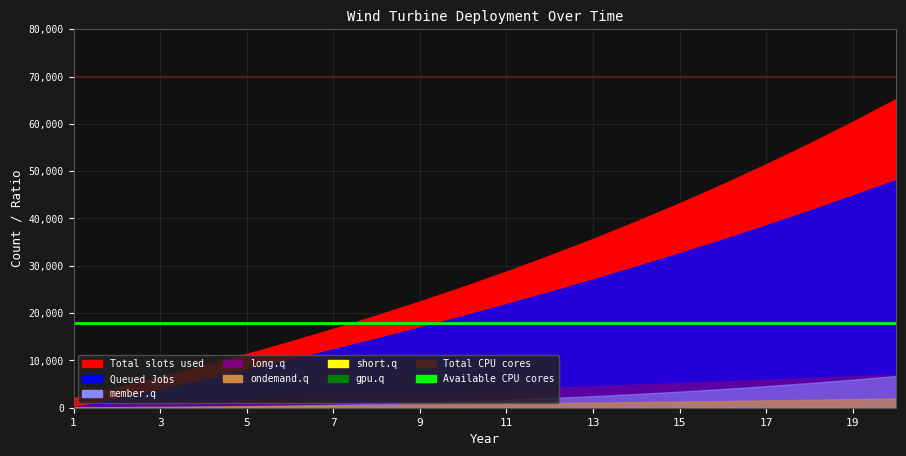

Is it true that Available CPU cores equals 29296 at 1?

False